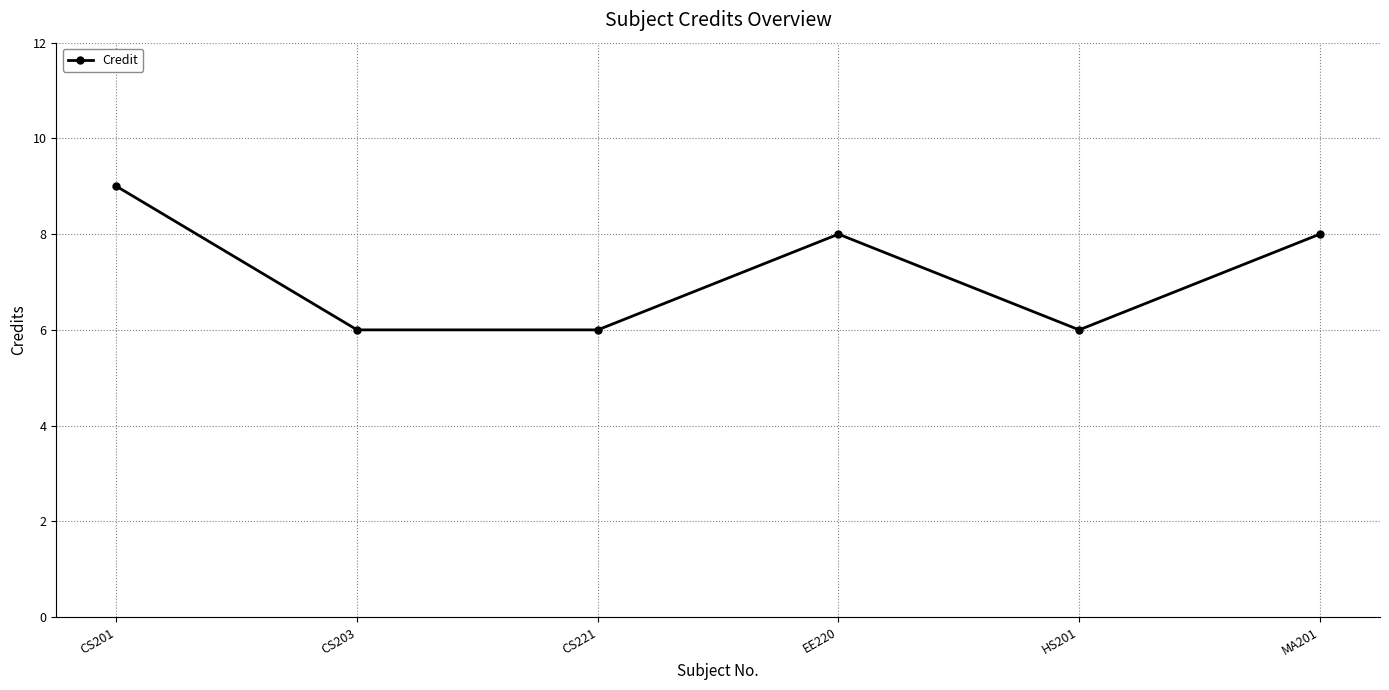

What position from the right is CS221?

4